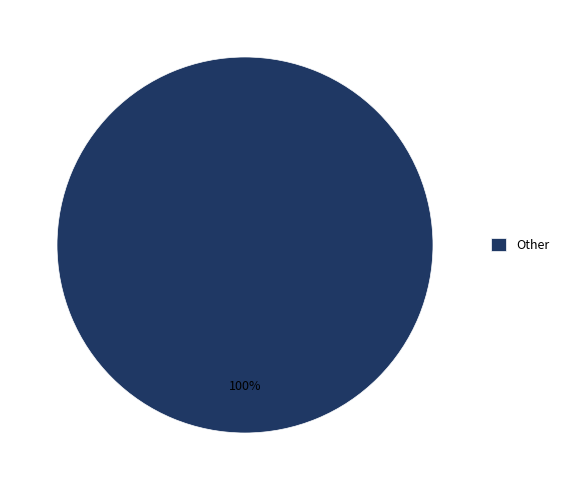

True or false: Other accounts for 100% of the total.

True